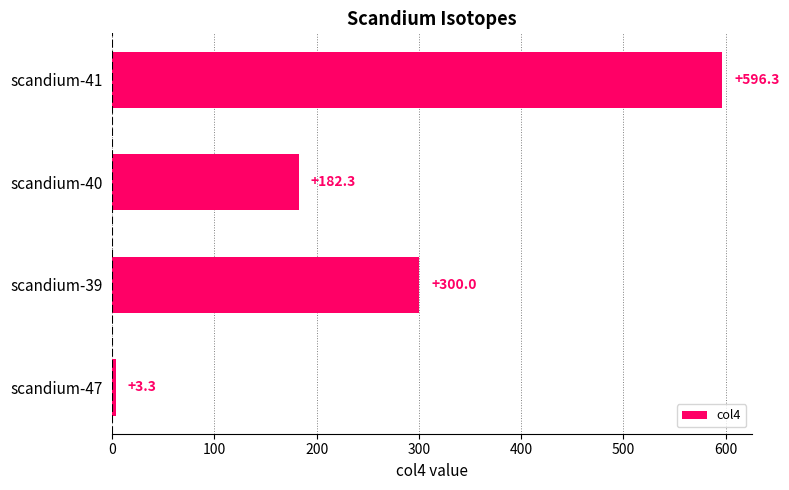

What is the difference between the second highest and second lowest values?

117.7